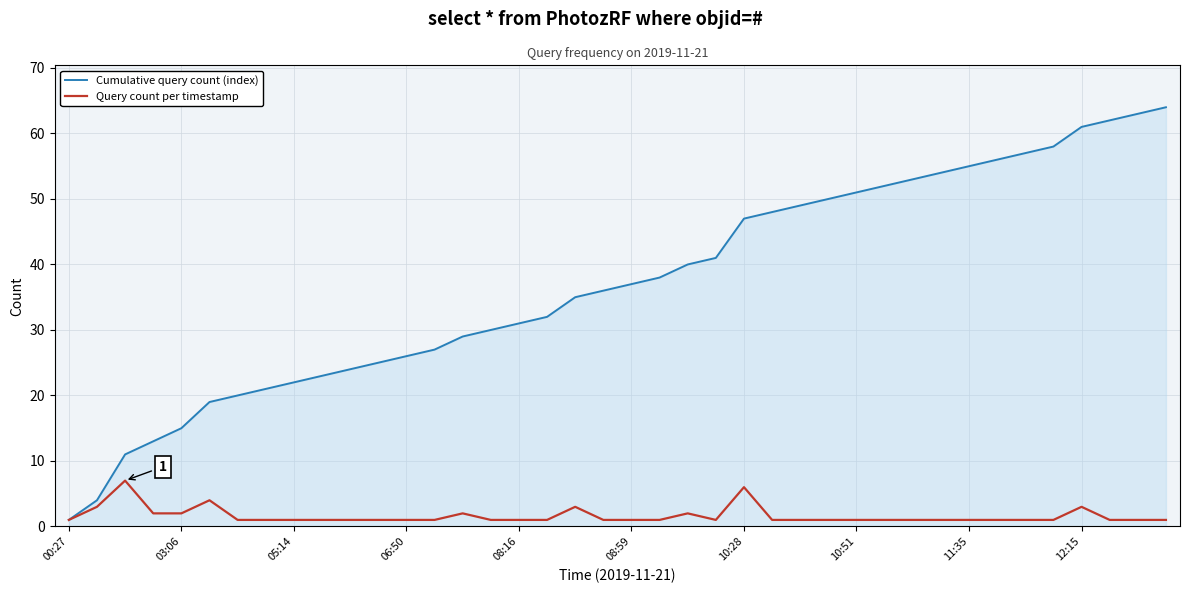

Which series has the largest total across all categories?

Cumulative query count (index)